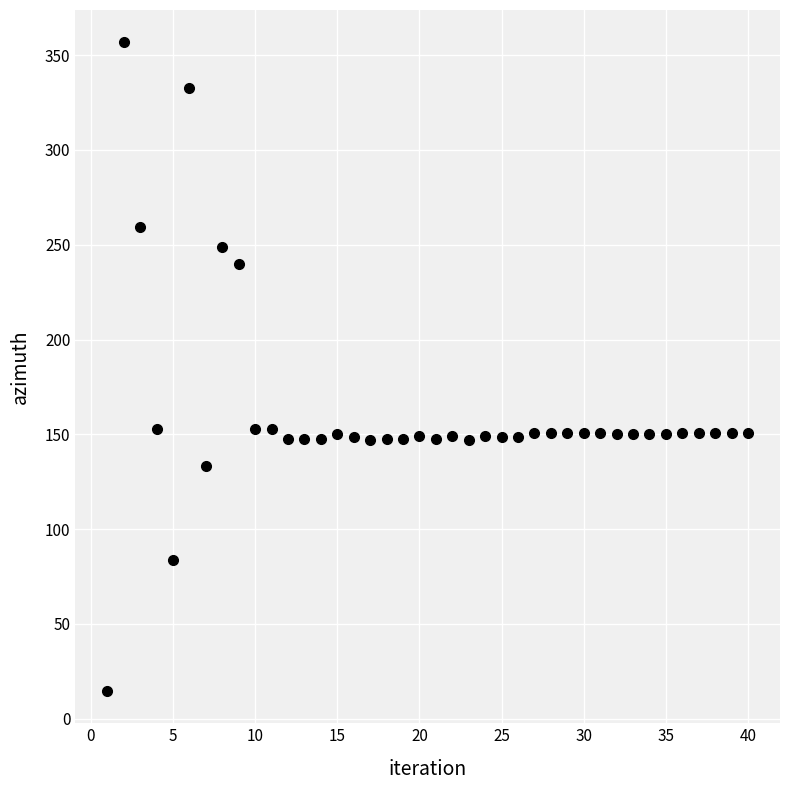

What is the range of Y values (max minus min)?

341.9